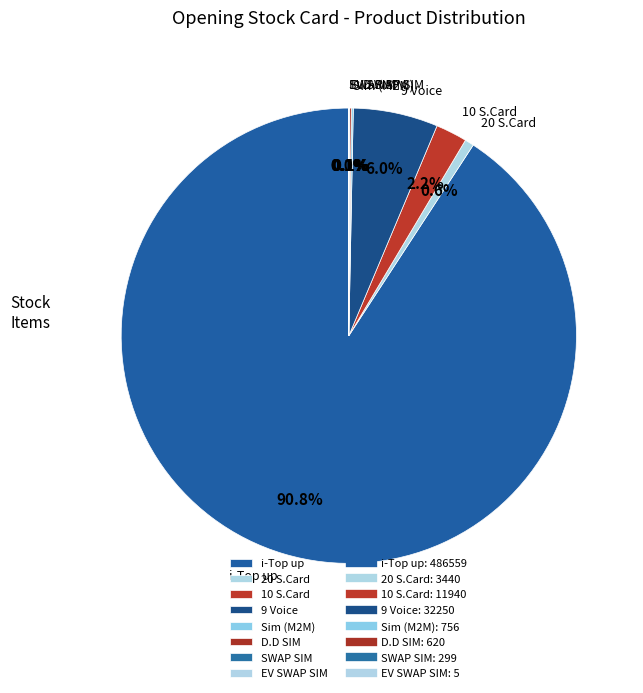

Is it true that 9 Voice is 6% of the pie?

True